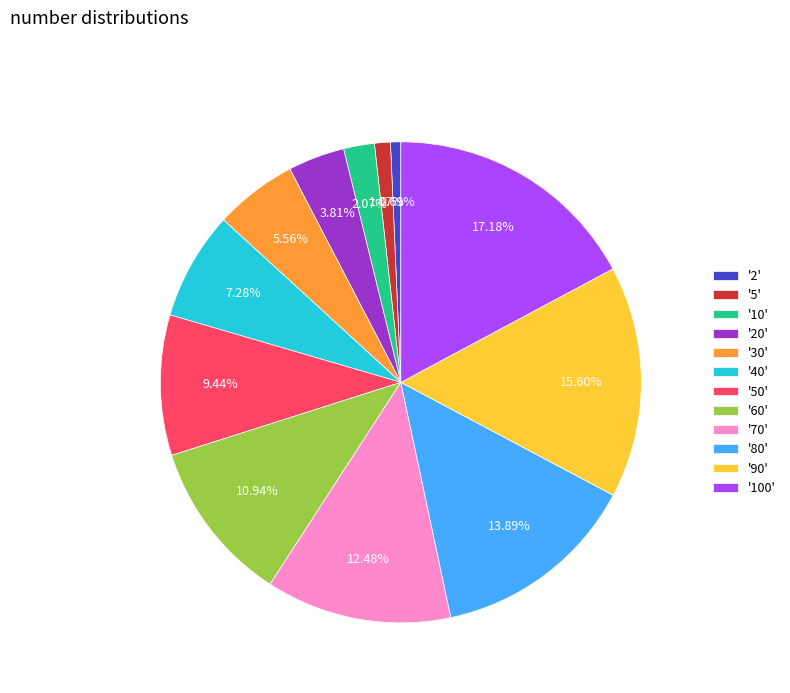

Does any single category account for the majority?

No